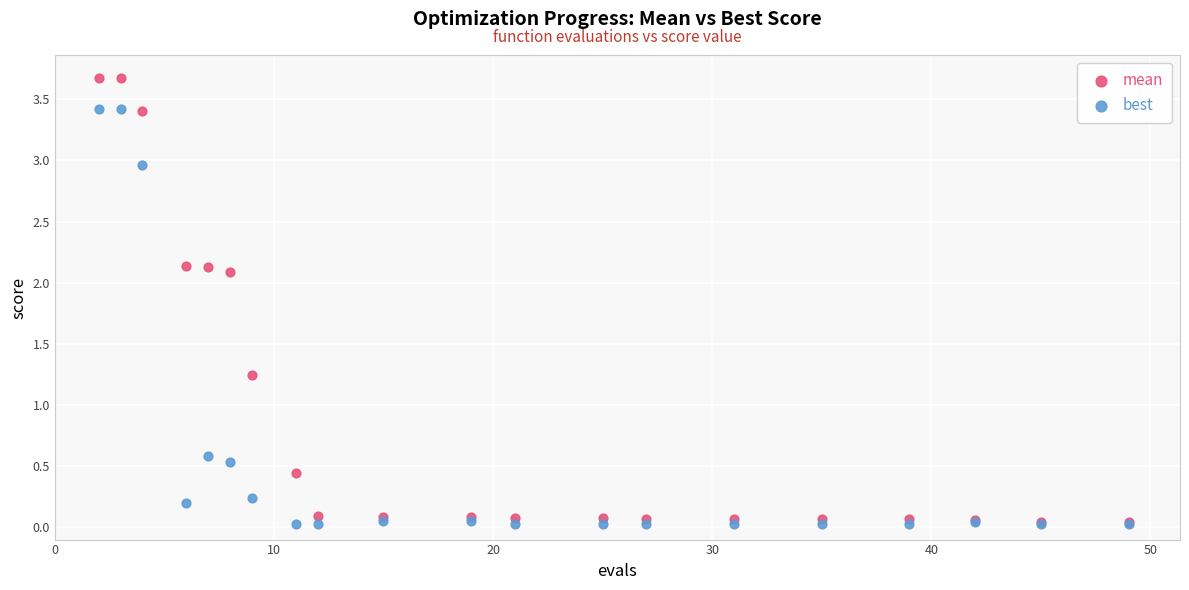

In the best series, what Y value is closest to 1?

0.6